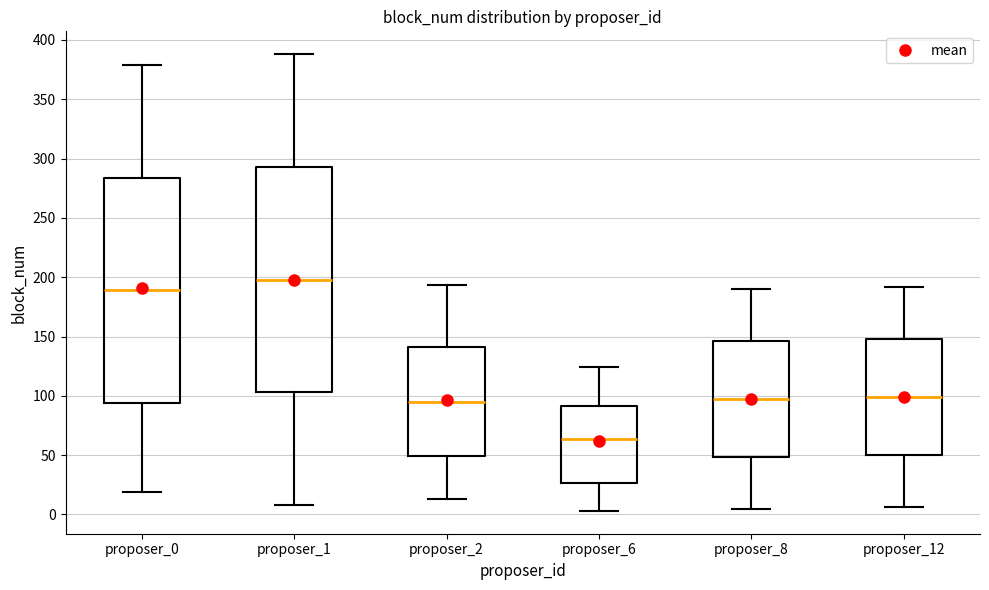

Reading left to right, read every box against the y-axis: the position of its median line, the range the box covers, and the ends of its whiskers. The values are not printed on the chart, so give them approximately, as read against the axis.

proposer_0: median 190, box 95 to 285, whiskers 20 to 380
proposer_1: median 200, box 105 to 295, whiskers 10 to 390
proposer_2: median 95, box 50 to 140, whiskers 15 to 195
proposer_6: median 65, box 25 to 90, whiskers 5 to 125
proposer_8: median 100, box 50 to 145, whiskers 5 to 190
proposer_12: median 100, box 50 to 150, whiskers 5 to 190